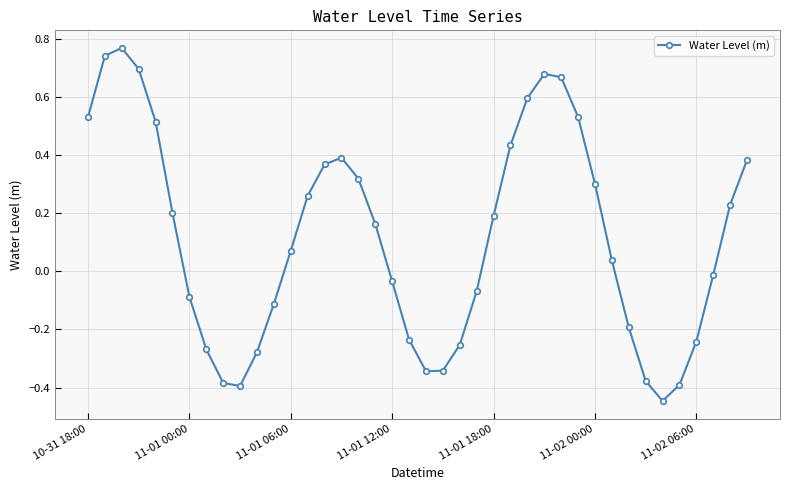

True or false: the data has more than 0 interior local peaks.

True